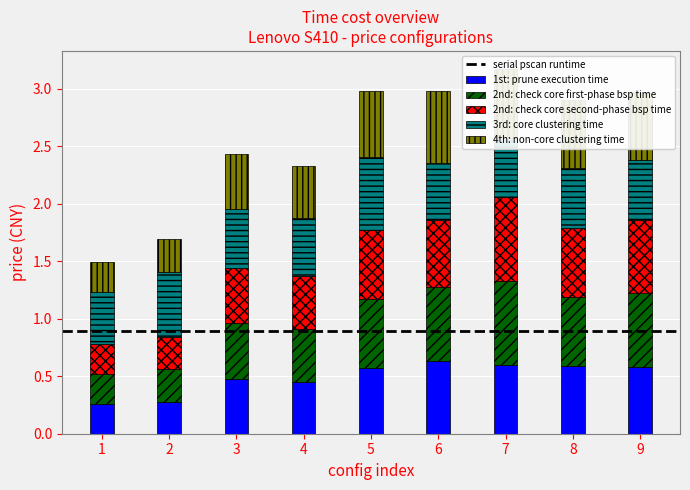

What is the sum of all 1st: prune execution time values?

4.4